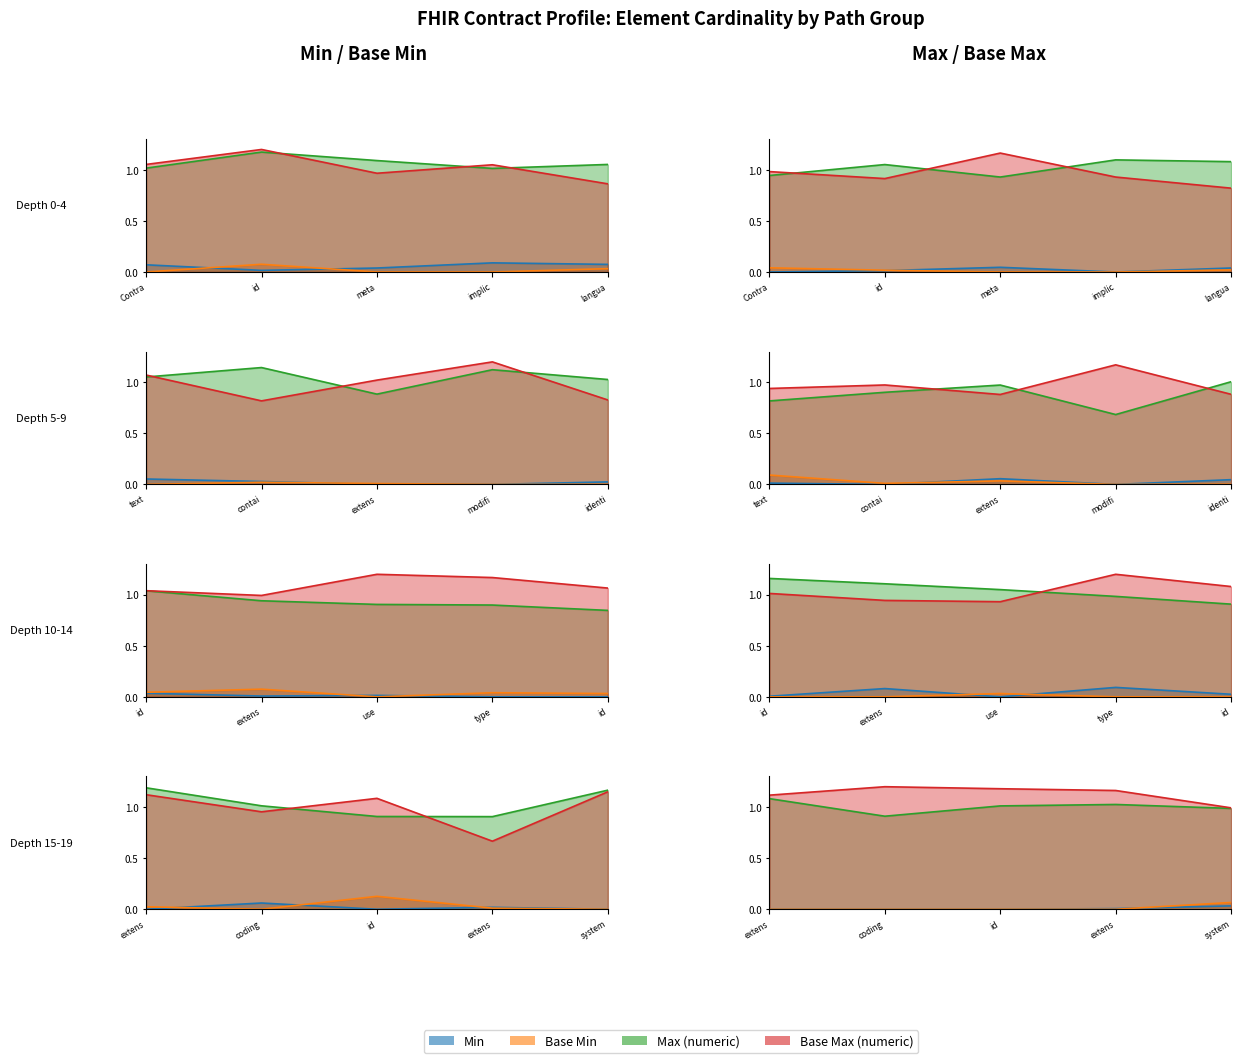

Which series changed the most between Contract.identifier.type.id and Contract.identifier.type.coding?

Min